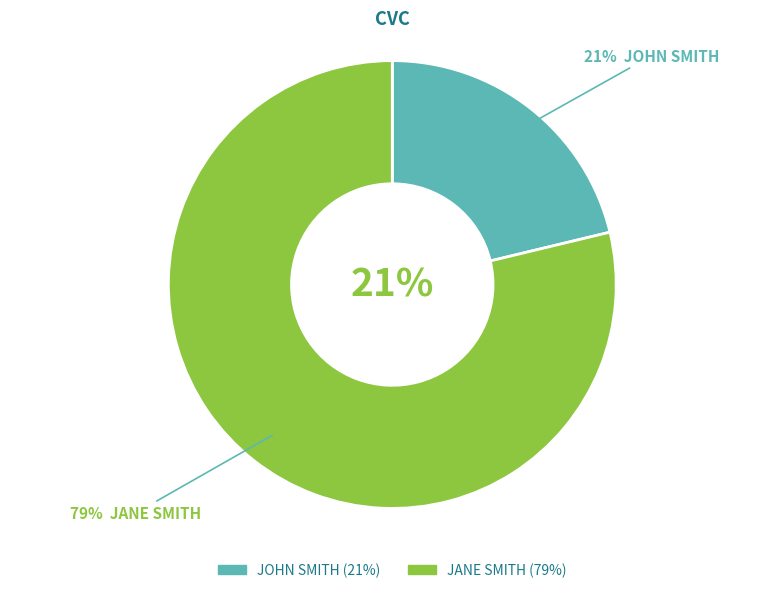

Count the number of slices in the pie.

2